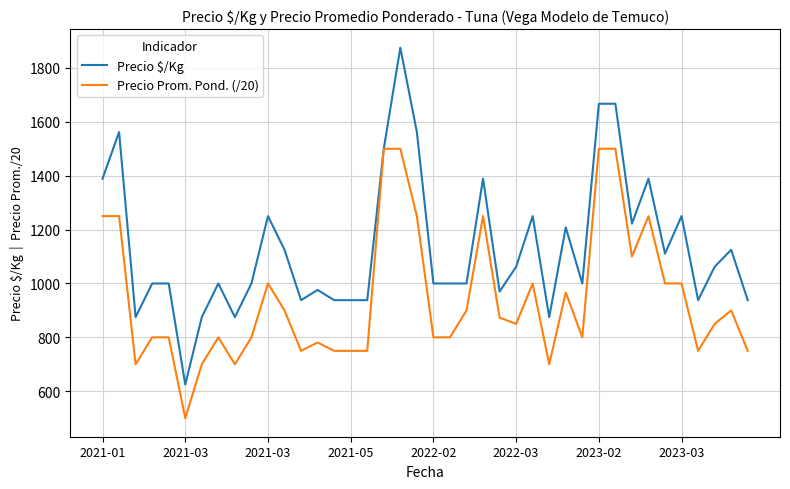

Rank the series by their maximum value, from lowest to highest.

Precio Prom. Pond. (/20), Precio $/Kg